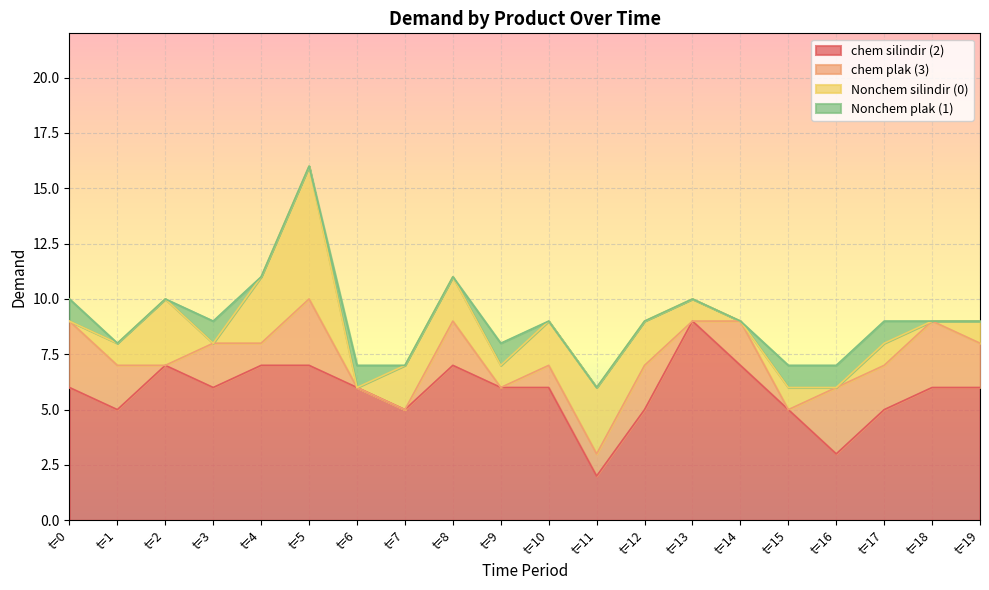

What are all the series names shown in the legend?

chem silindir (2), chem plak (3), Nonchem silindir (0), Nonchem plak (1)